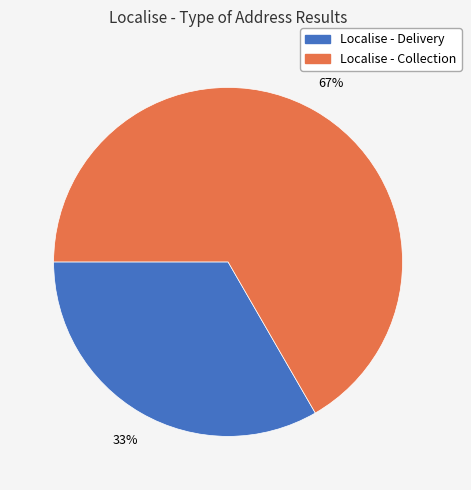

Does Localise - Delivery represent more than half of the total?

No